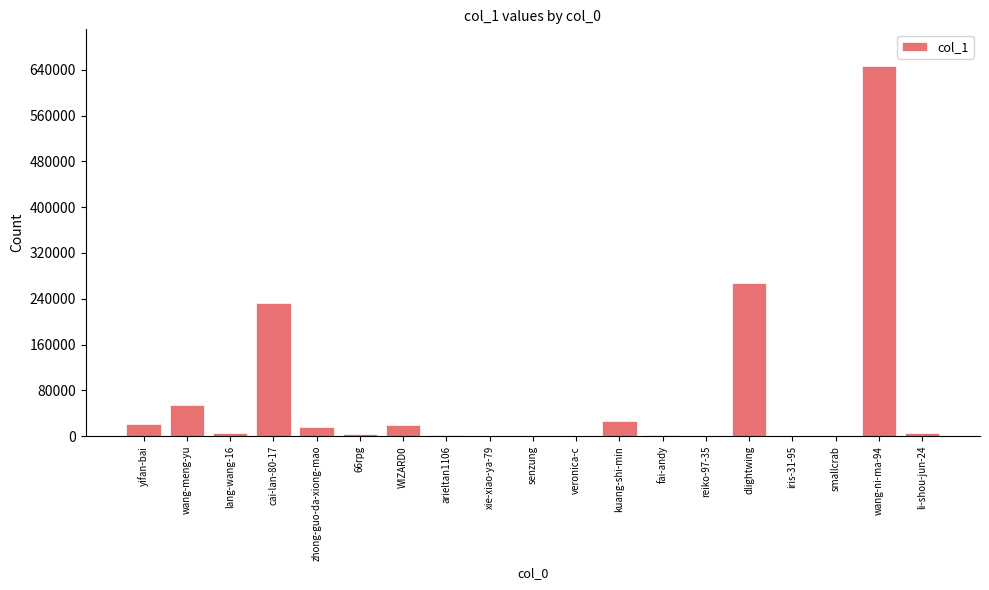

Is it true that the value at 66rpg is 3363?

True